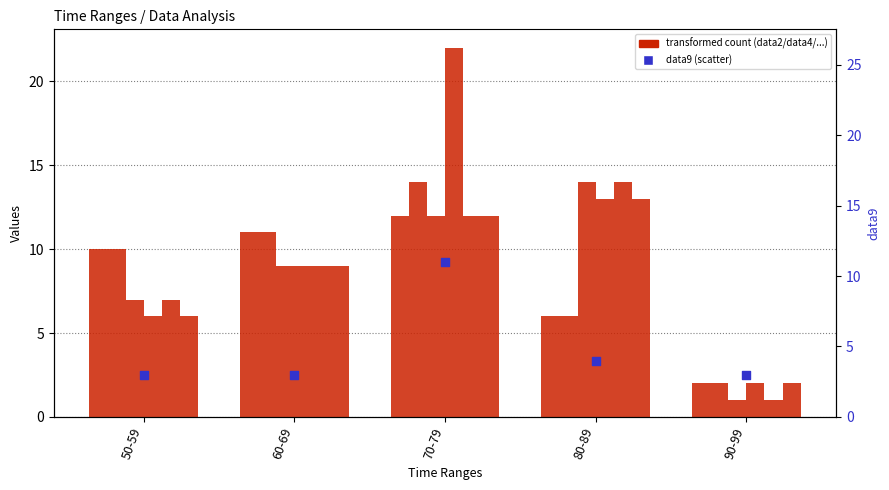

At which category is the sum across all series the highest?

70-79